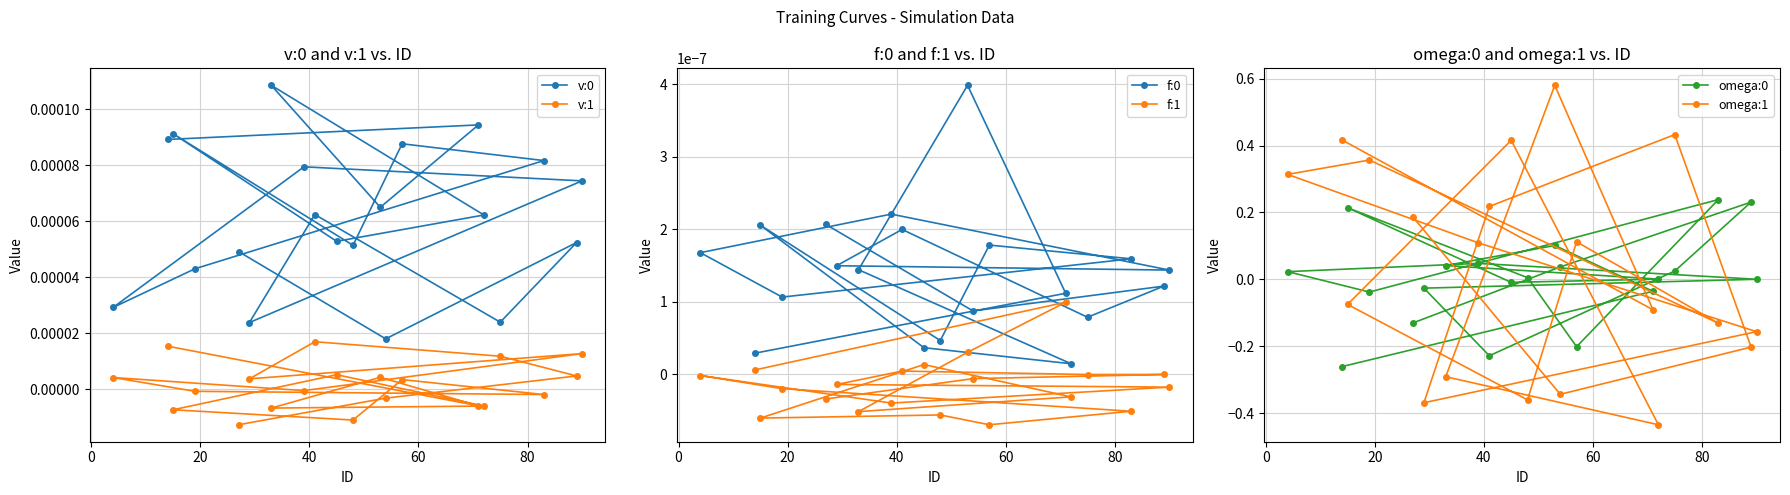

How many values in the omega:1 series exceed 0?

10